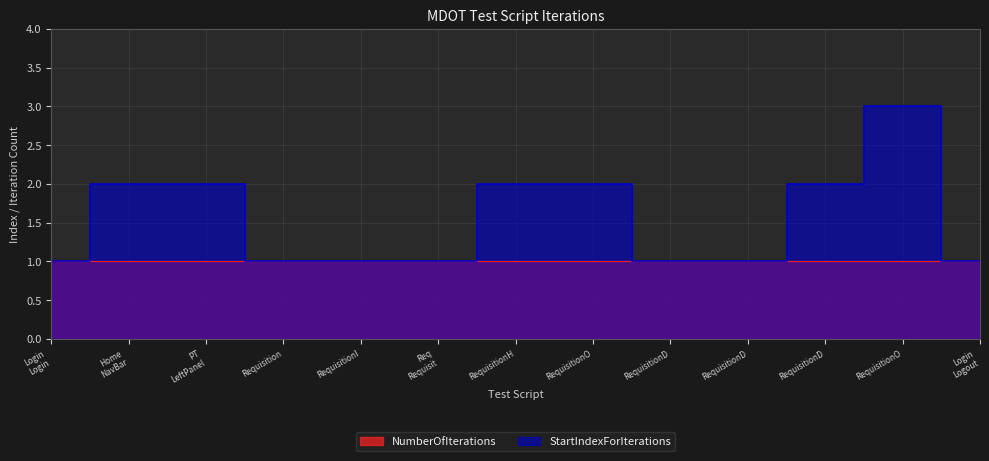

Which category has the highest value across all series?

RequisitionO